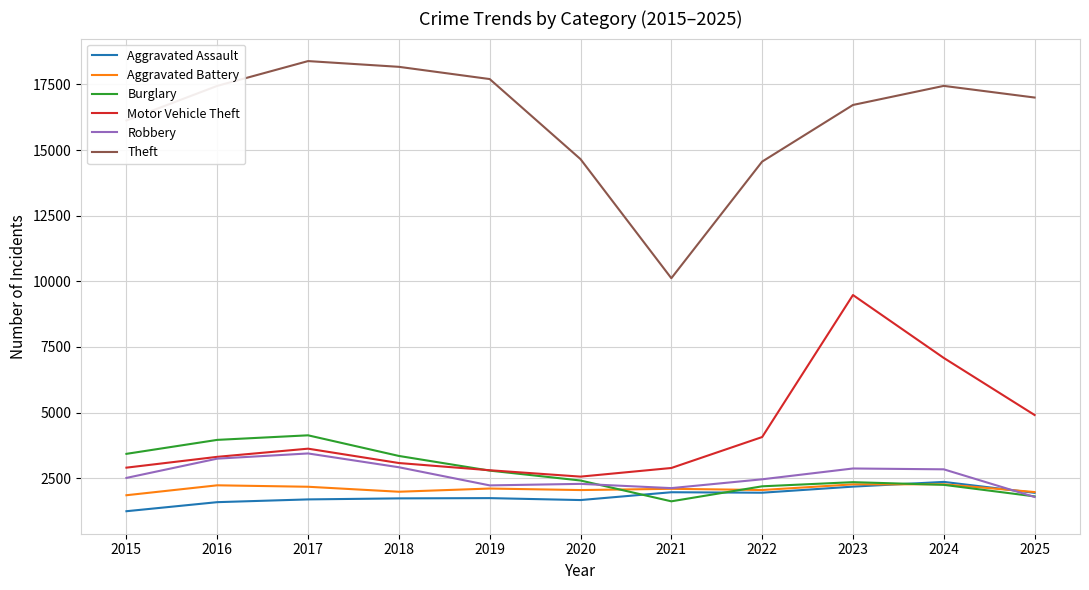

What is the average value of the Burglary series?

2750